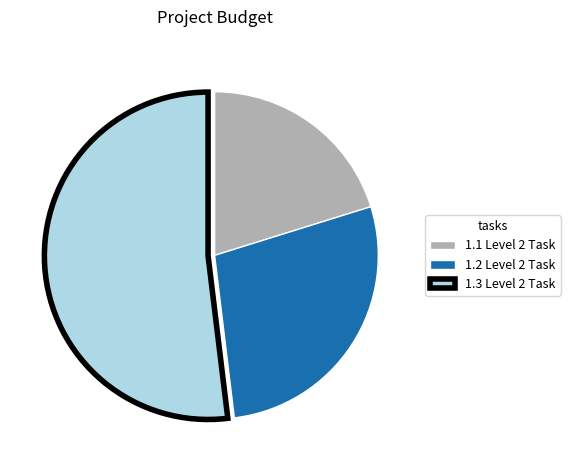

The 1.2 Level 2 Task slice represents 28% of the pie. True or false?

True